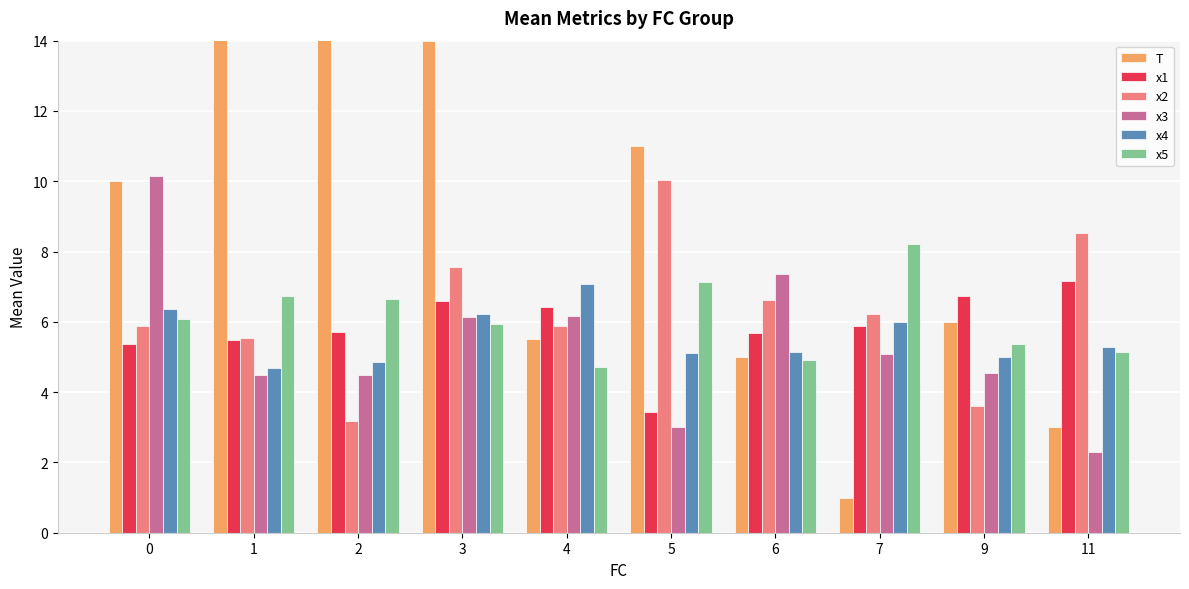

How many values in the x4 series are below 5?

2